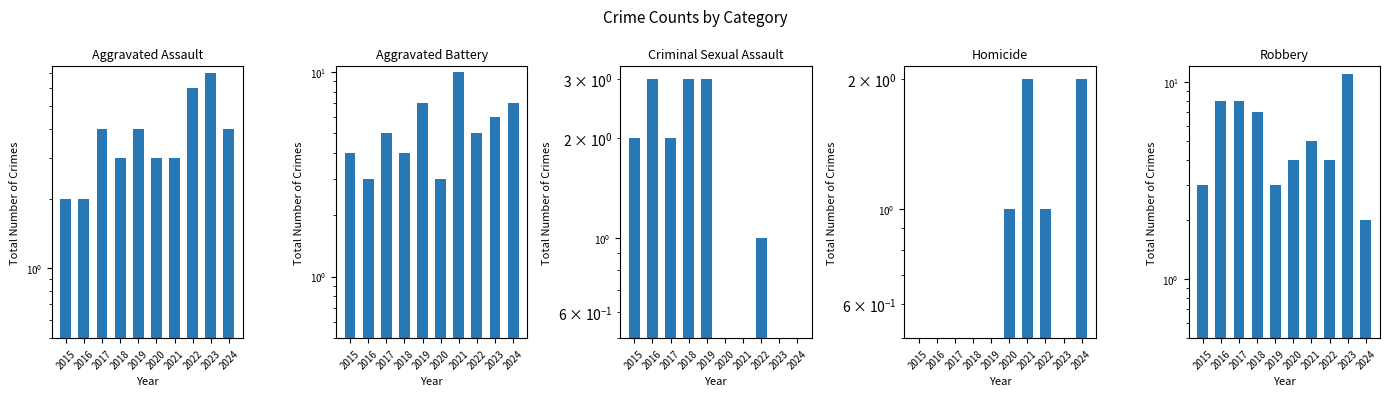

What are all the series names shown in the legend?

Aggravated Assault, Aggravated Battery, Criminal Sexual Assault, Homicide, Robbery